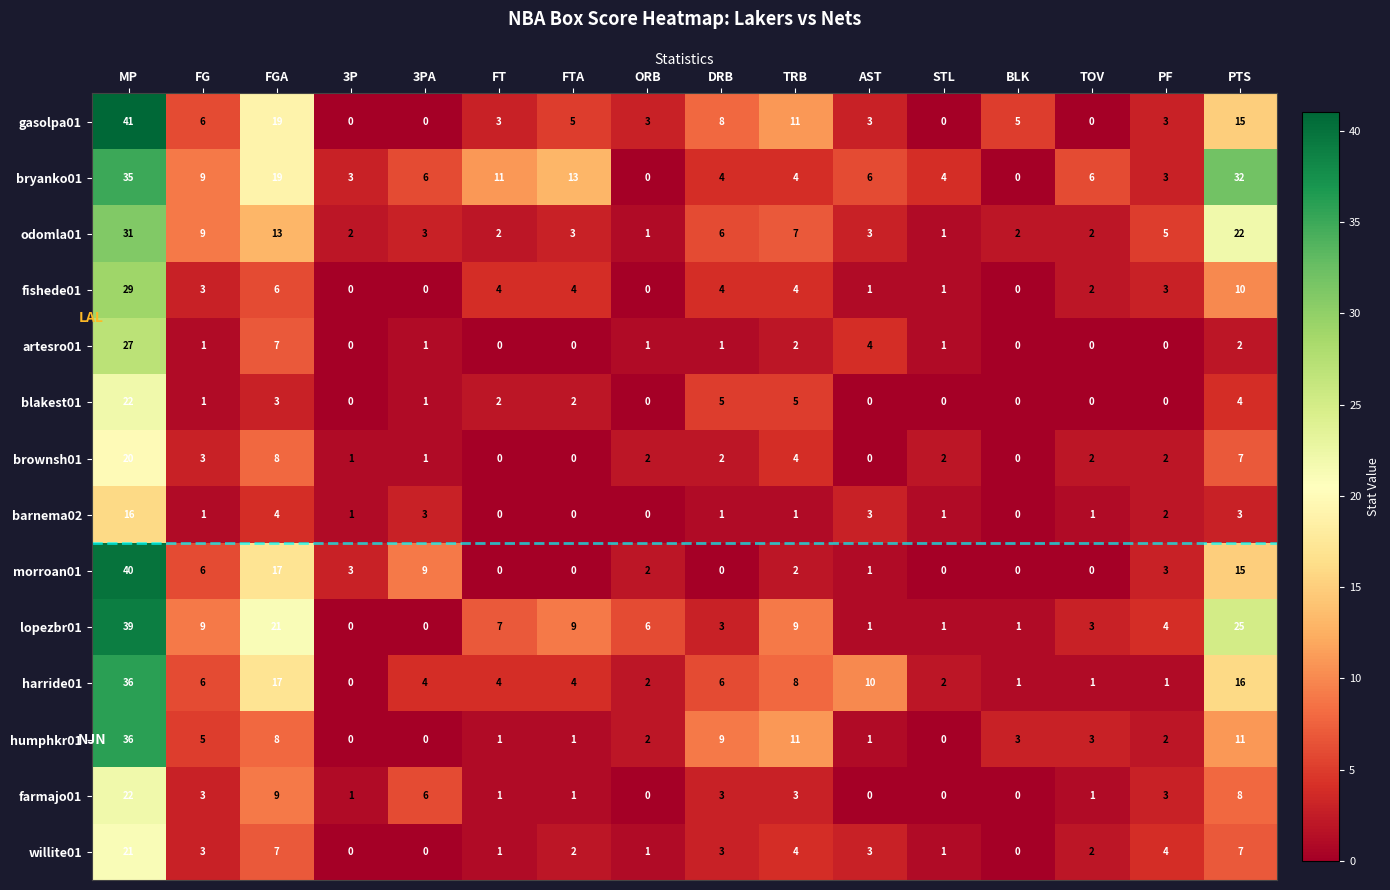

The blakest01 series shows 7 at DRB. True or false?

False